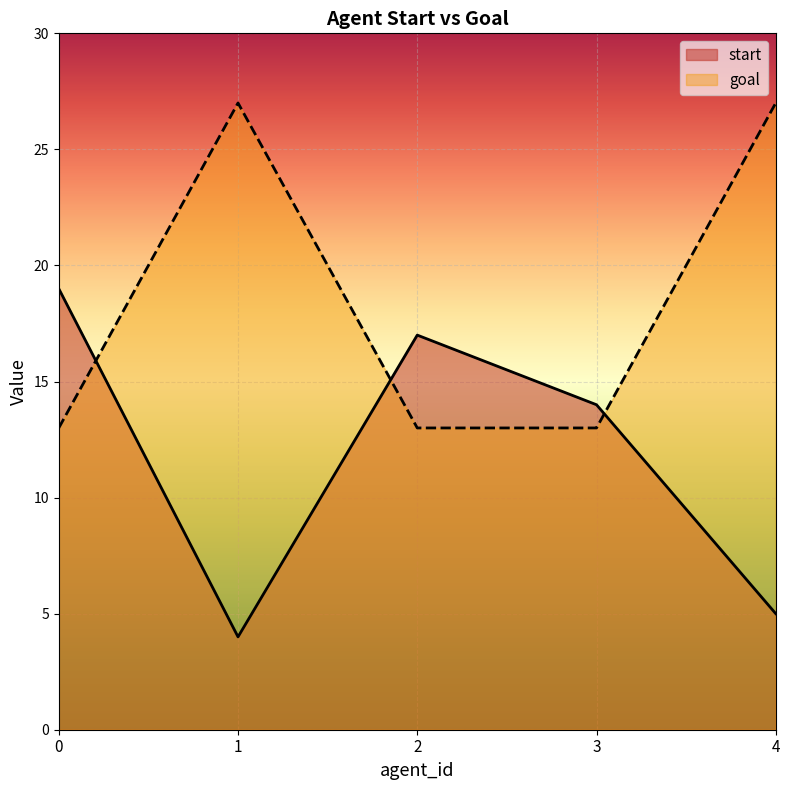

At which category does the chart reach its minimum across all series?

1